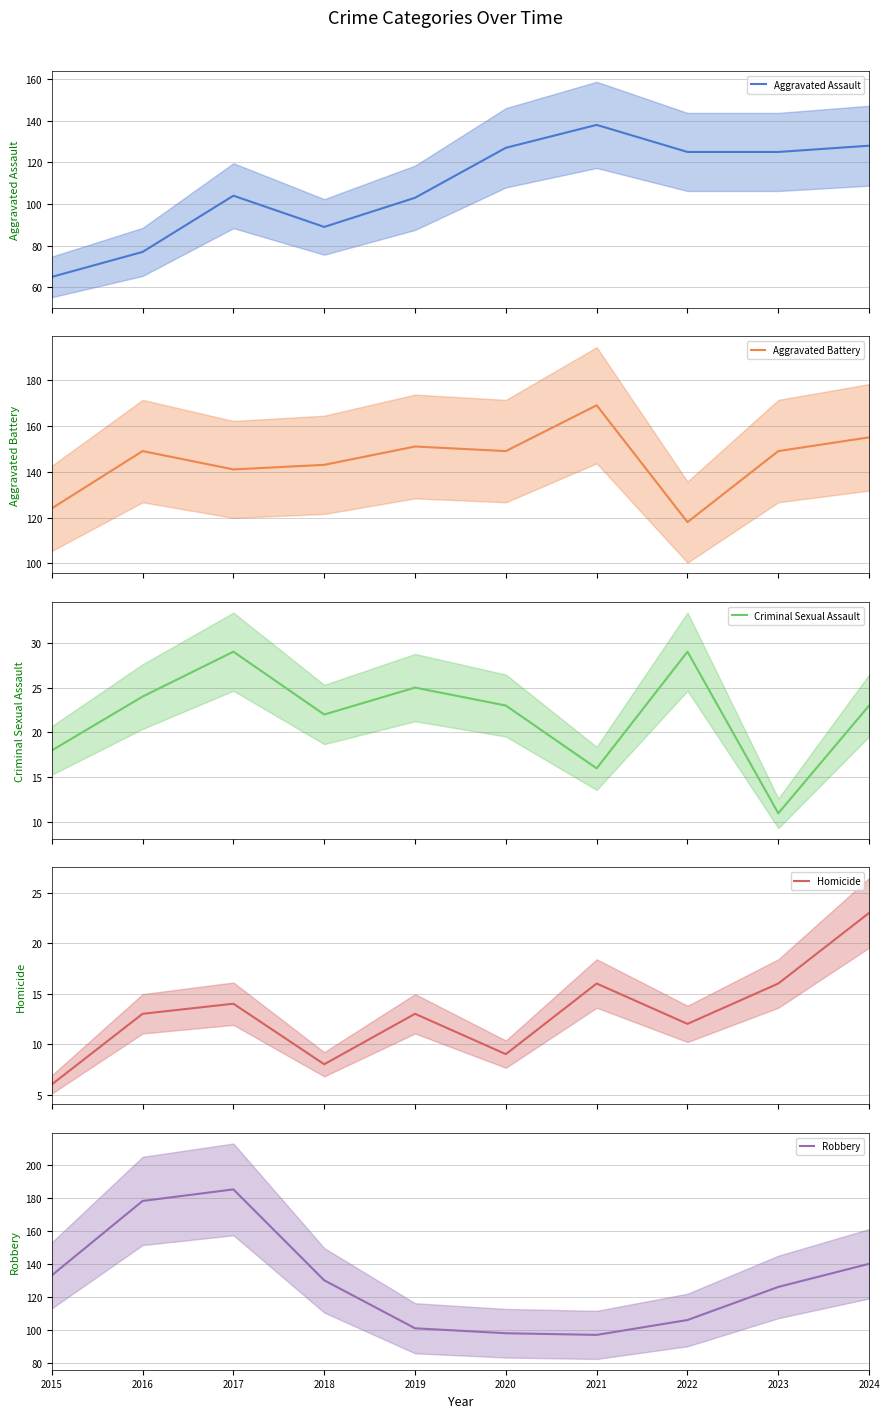

Is this an area chart (filled region under the line)?

No